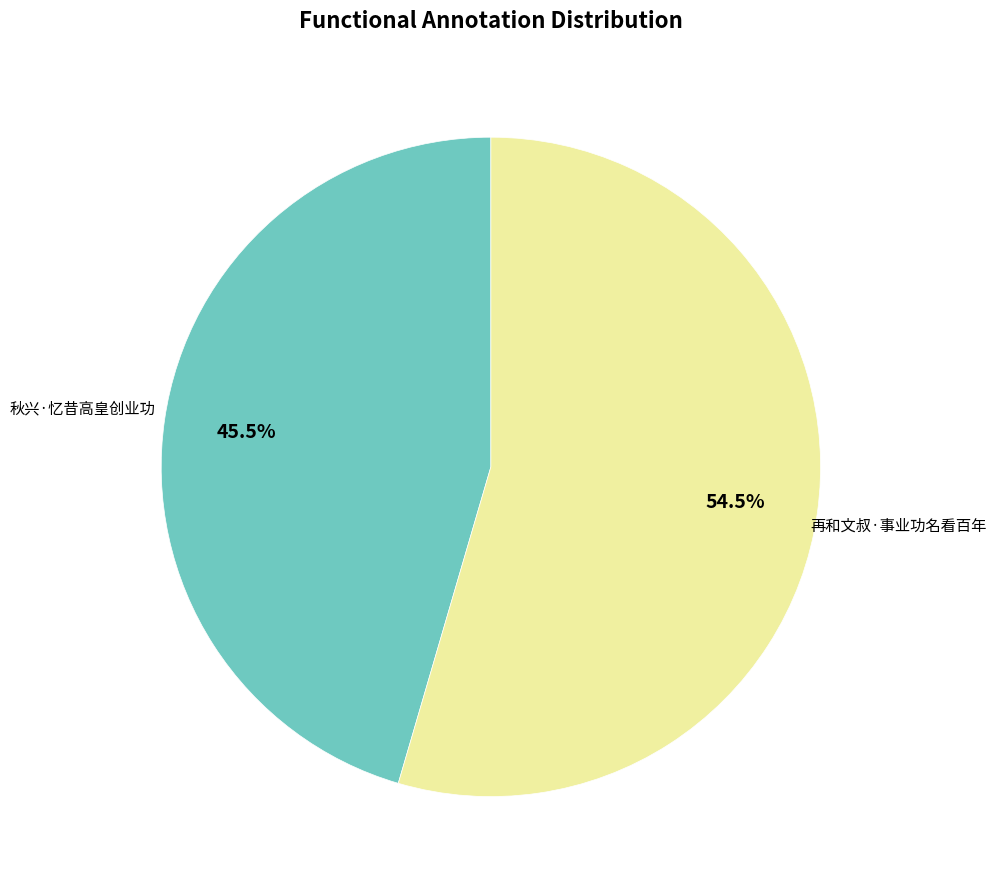

What portion of the pie excludes 秋兴·忆昔高皇创业功?

54.5%